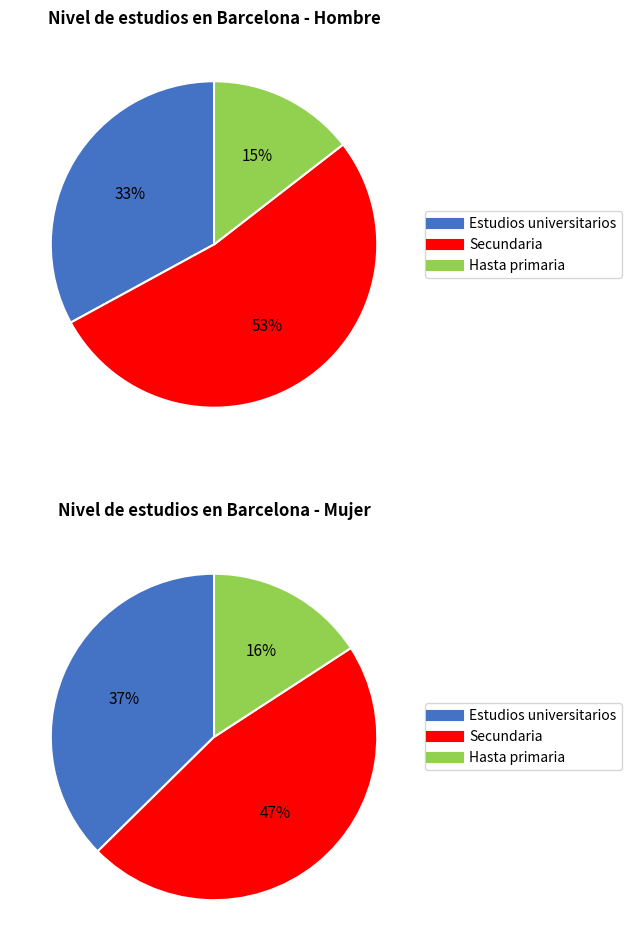

How many slices are in this pie chart?

3